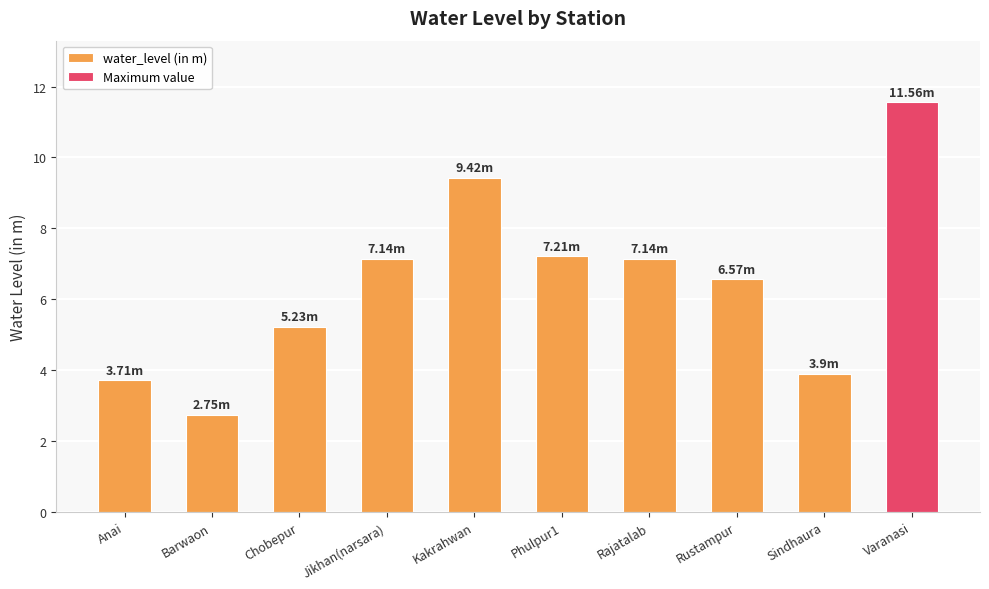

What is the change in value from Rajatalab to Sindhaura?

-3.2